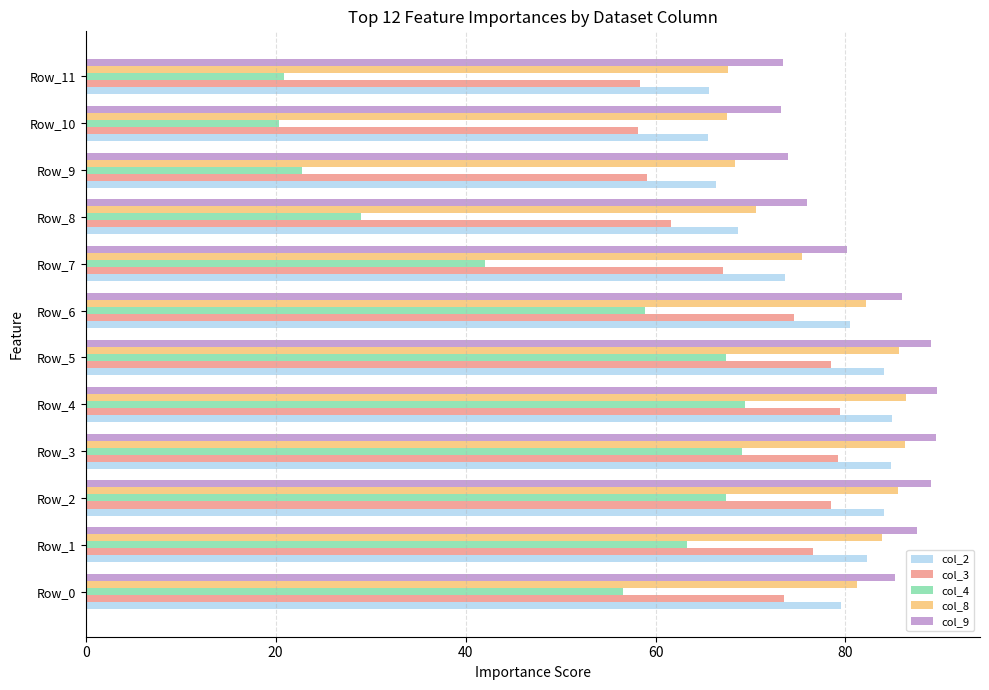

How many data points in col_8 are above 82?

6